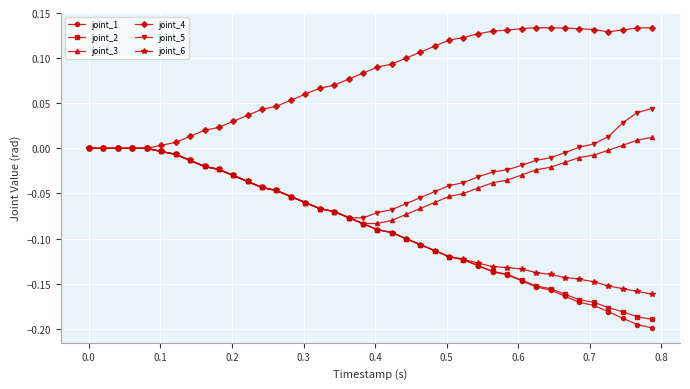

Which series has the largest total across all categories?

joint_4